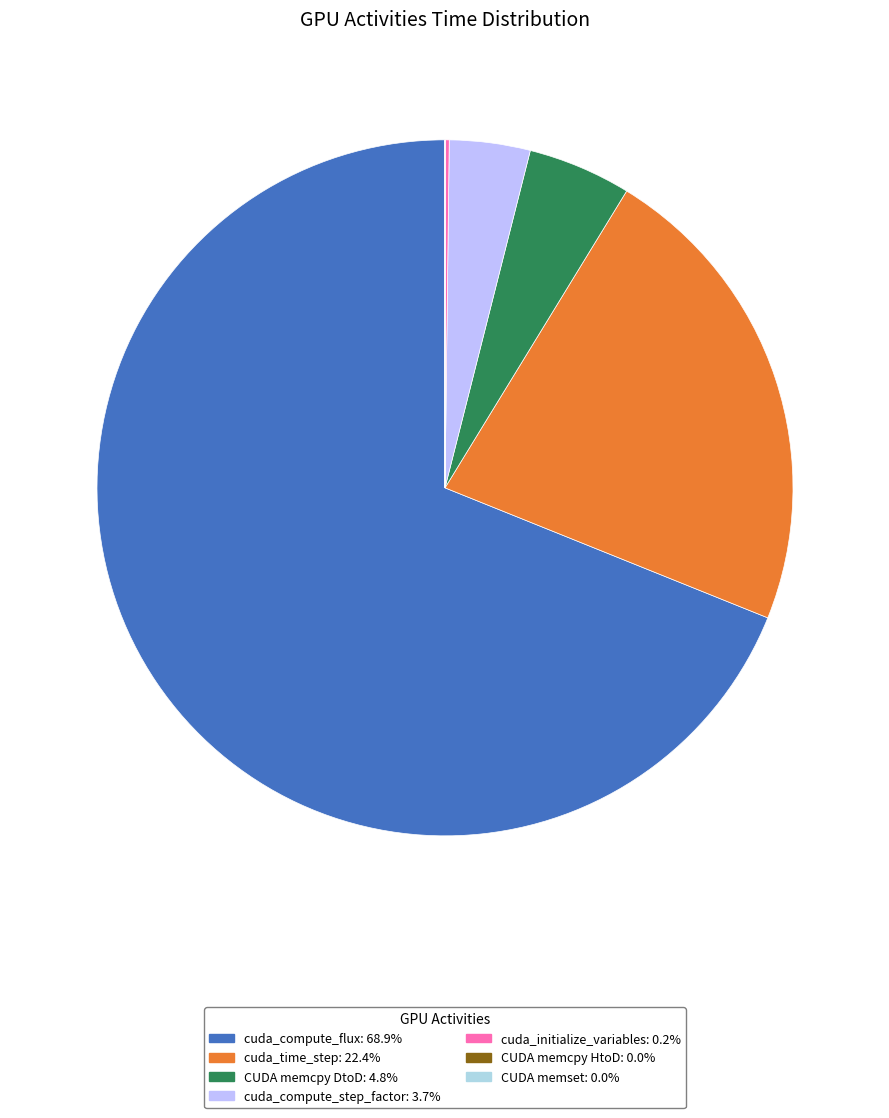

Which slice is the largest?

cuda_compute_flux